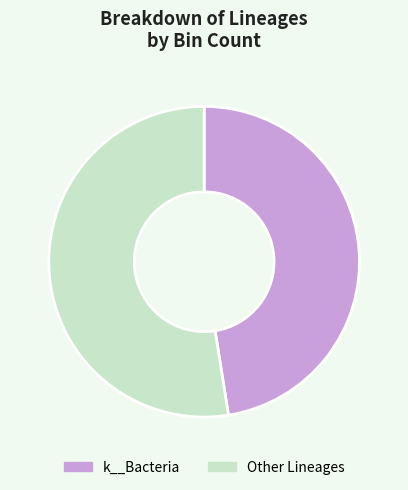

Is there any slice that represents more than half of the pie?

Yes